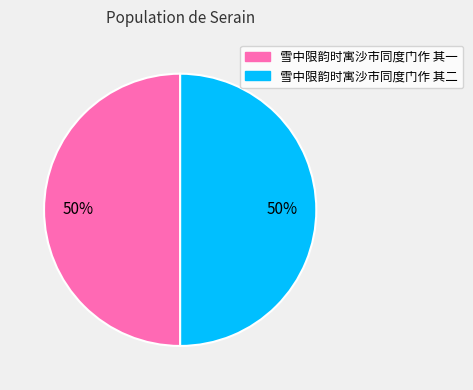

Is the sum of 雪中限韵时寓沙市同度门作 其一 and 雪中限韵时寓沙市同度门作 其二 greater than half?

Yes